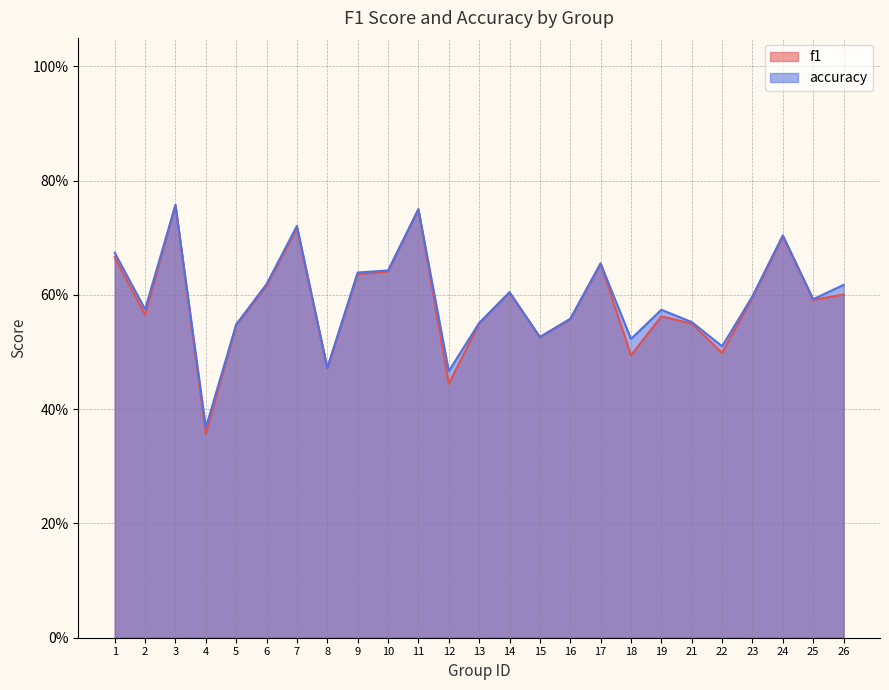

What is the minimum value shown in the chart?

0.4